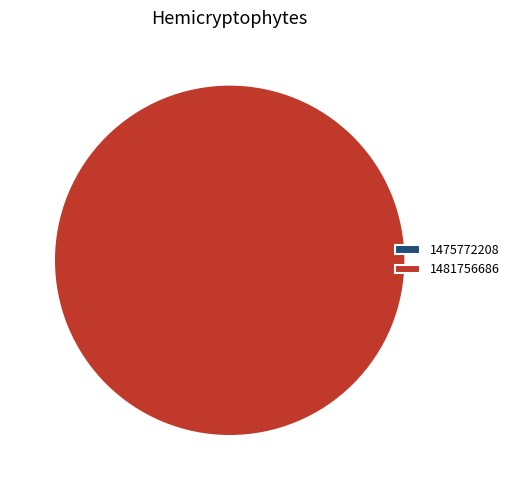

Is there a majority slice in this chart?

Yes